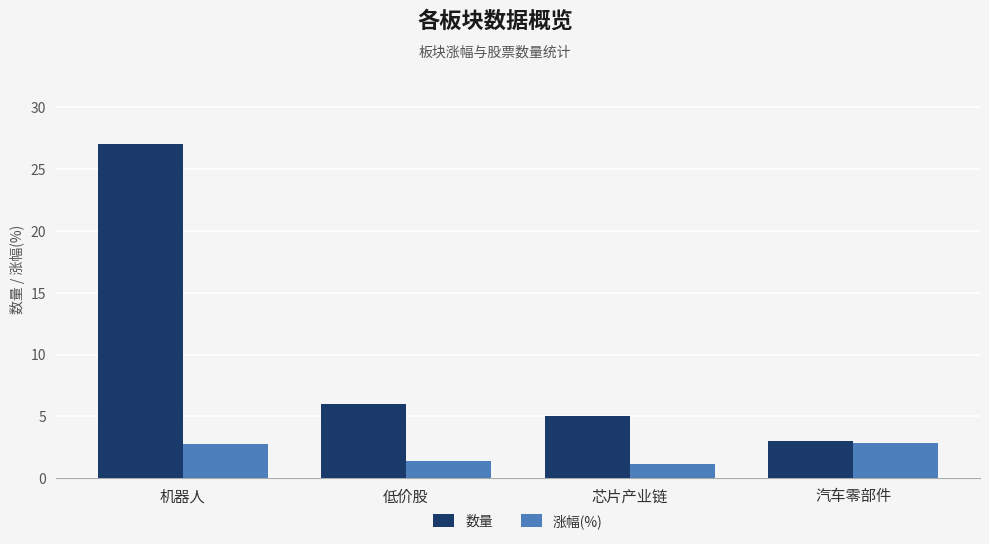

What is the total value across all series at 汽车零部件?

5.9